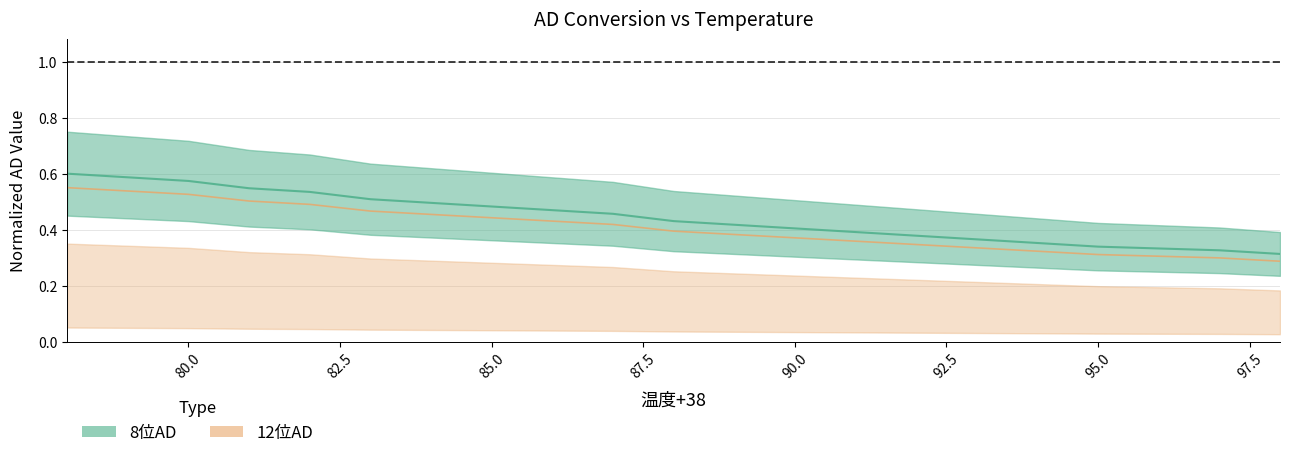

The value of 12位AD at 79 is 0.9. True or false?

False